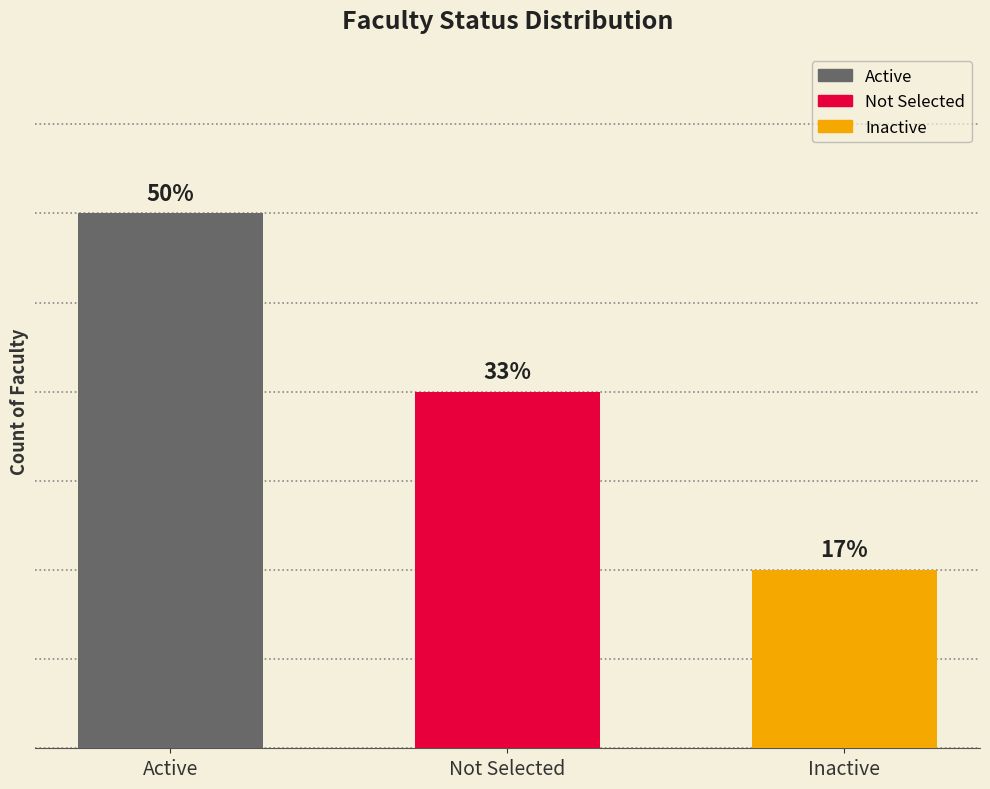

Are the bars horizontal?

No